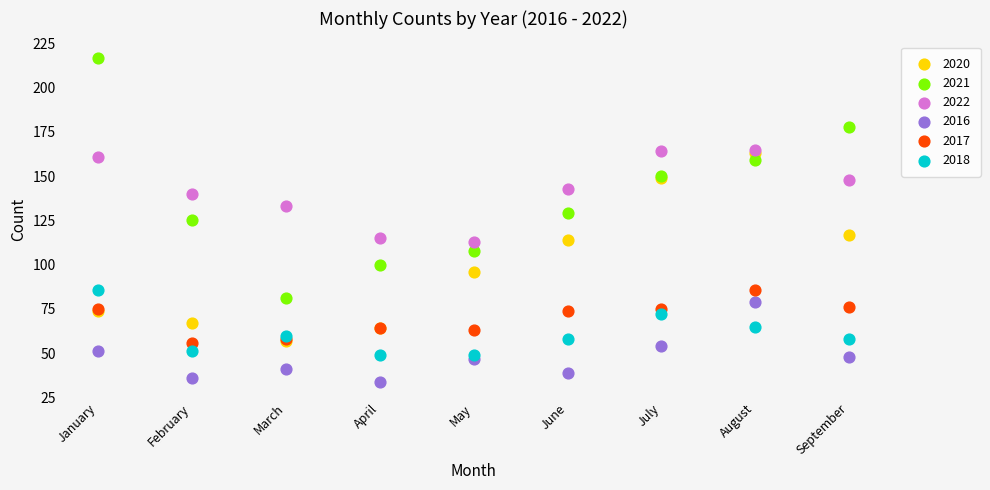

Which series reaches the minimum Y coordinate?

2016